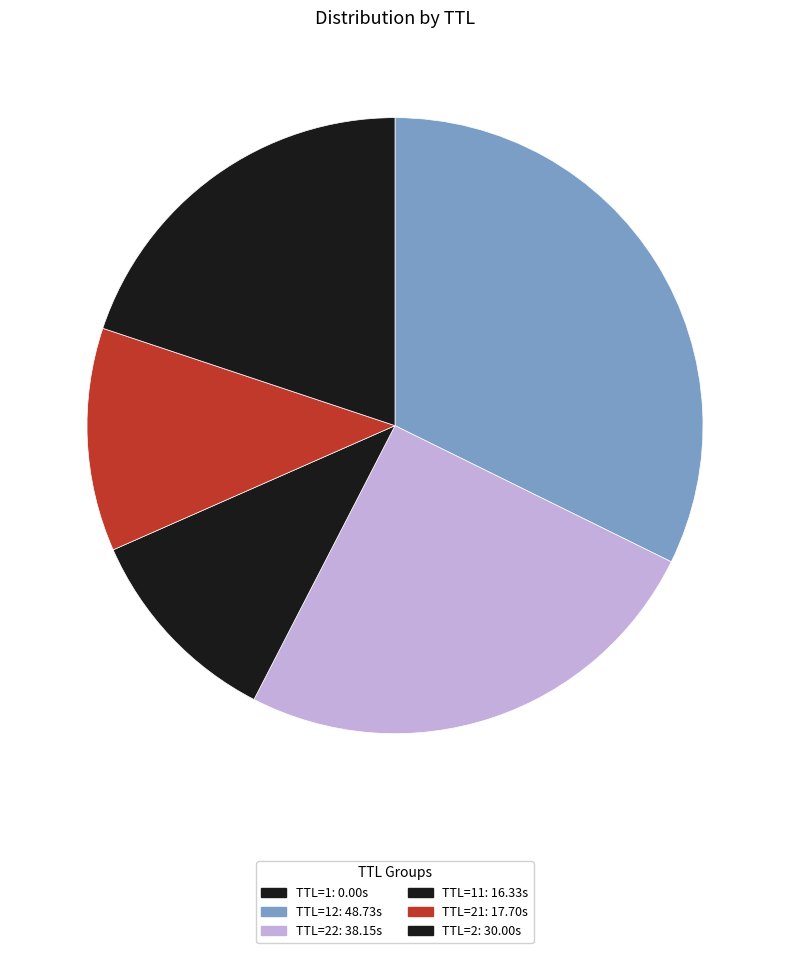

Which slice is the largest?

TTL=12: 48.73s